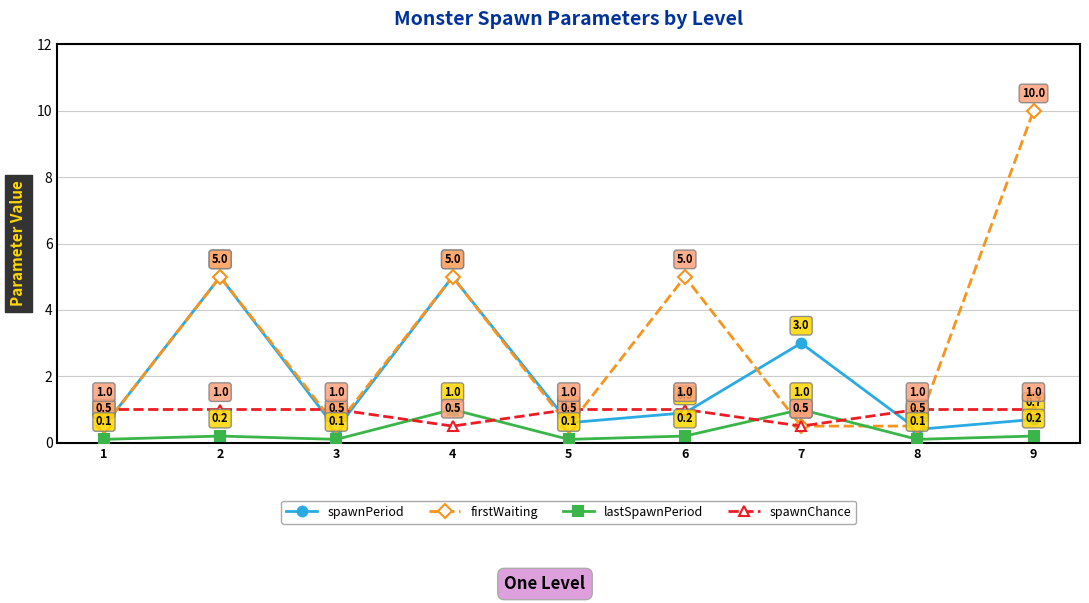

Which series changed the most between 5 and 8?

spawnPeriod